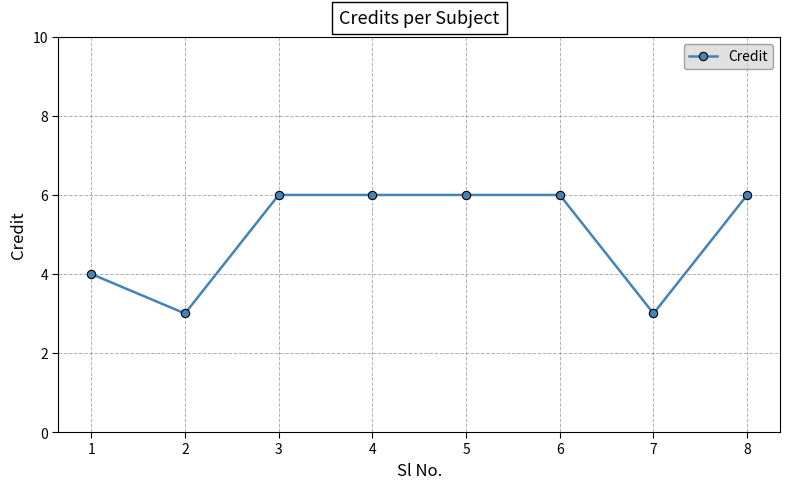

At which category does the data reach its first local valley?

2